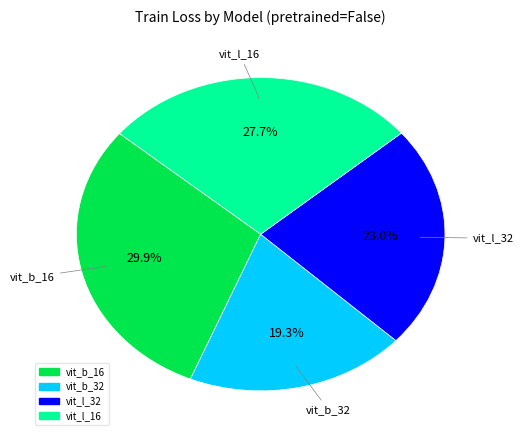

Is it true that vit_b_16 is 30% of the pie?

True